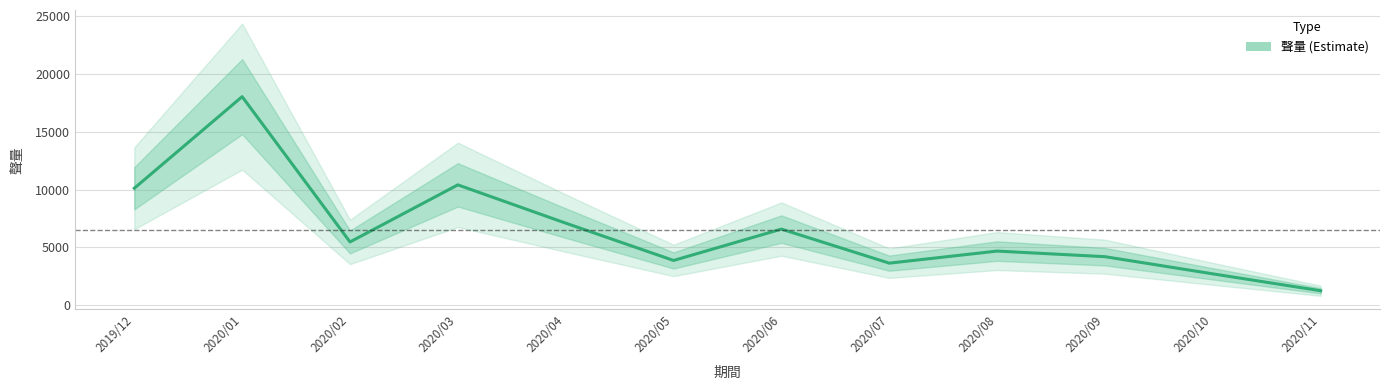

List the labels in order of value, largest first.

2020/01, 2020/03, 2019/12, 2020/04, 2020/06, 2020/02, 2020/08, 2020/09, 2020/05, 2020/07, 2020/10, 2020/11